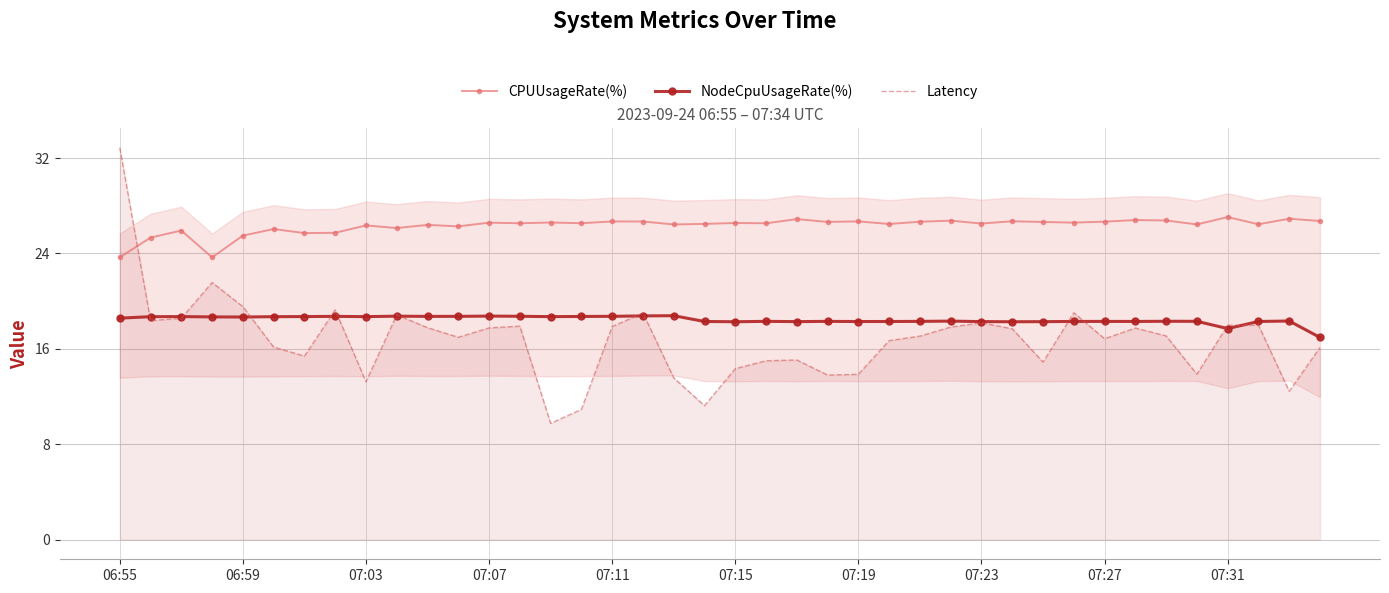

How many lines are shown in the chart?

3